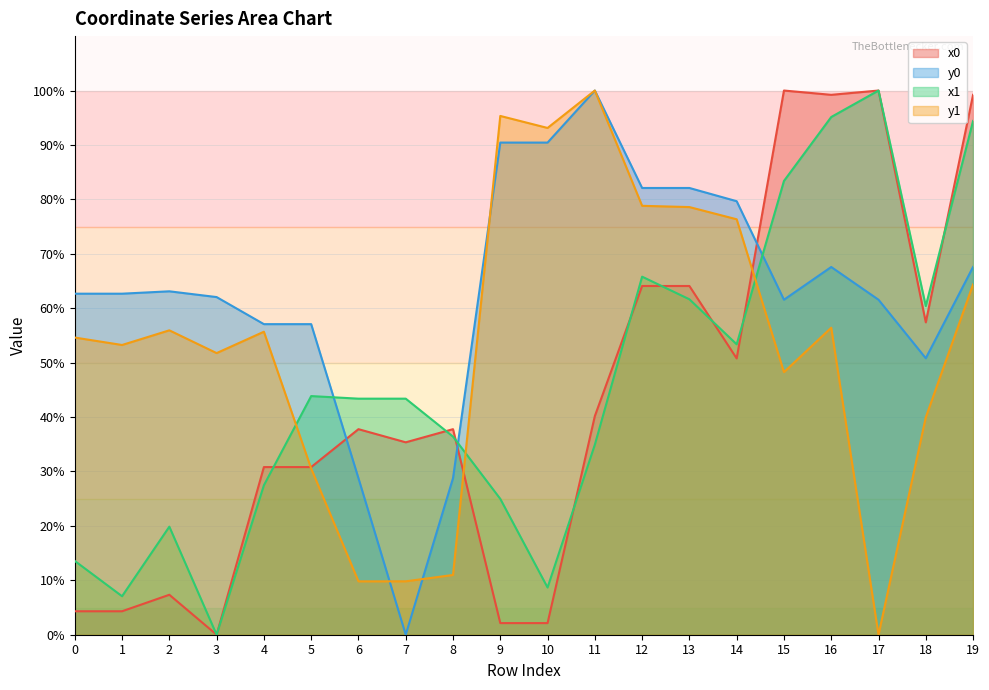

Reading left to right, list all the values displayed in this chart.

x0: 0=4.3	1=4.3	2=7.3	3=0.0	4=30.8	5=30.8	6=37.8	7=35.4	8=37.8	9=2.1	10=2.1	11=40.2	12=64.1	13=64.1	14=50.8	15=100.0	16=99.2	17=100.0	18=57.4	19=99.2
y0: 0=62.7	1=62.7	2=63.1	3=62.0	4=57.1	5=57.1	6=28.8	7=0.0	8=28.8	9=90.4	10=90.4	11=100.0	12=82.1	13=82.1	14=79.7	15=61.6	16=67.6	17=61.6	18=50.8	19=67.6
x1: 0=13.6	1=7.1	2=19.9	3=0.0	4=27.5	5=43.9	6=43.4	7=43.4	8=36.4	9=25.0	10=8.7	11=34.9	12=65.8	13=61.6	14=53.4	15=83.4	16=95.1	17=100.0	18=60.4	19=94.4
y1: 0=54.6	1=53.2	2=55.9	3=51.8	4=55.7	5=30.5	6=9.8	7=9.8	8=11.0	9=95.3	10=93.1	11=100.0	12=78.8	13=78.6	14=76.3	15=48.3	16=56.4	17=0.0	18=39.9	19=64.4